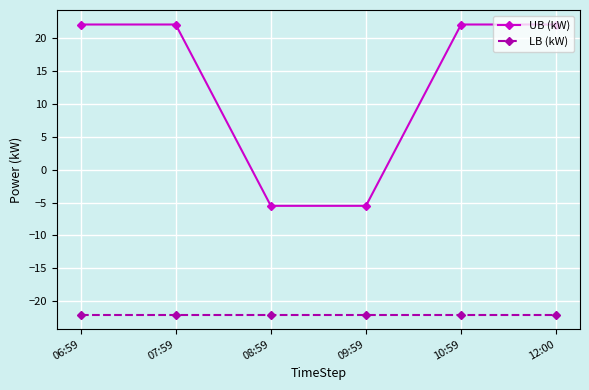

The value of LB (kW) at 12:00 is -30.4. True or false?

False